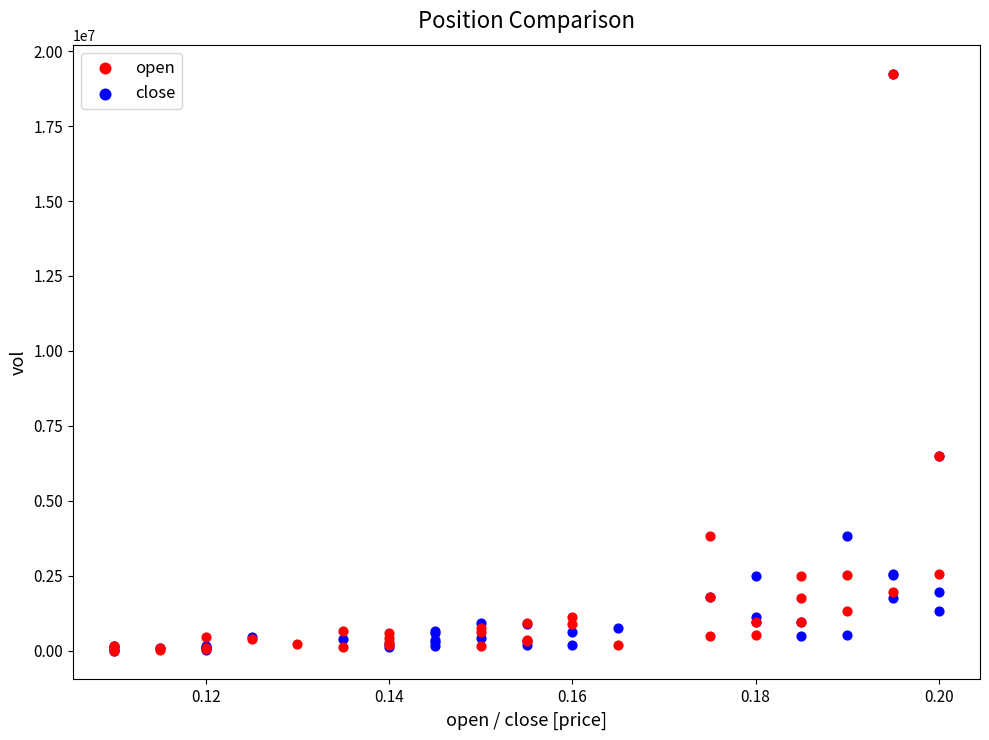

What are all the series names shown in the legend?

open, close